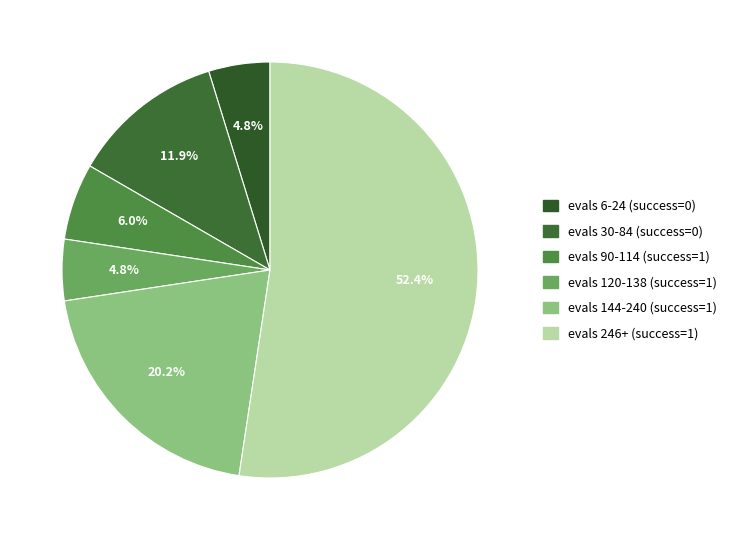

How many segments does this pie chart have?

6